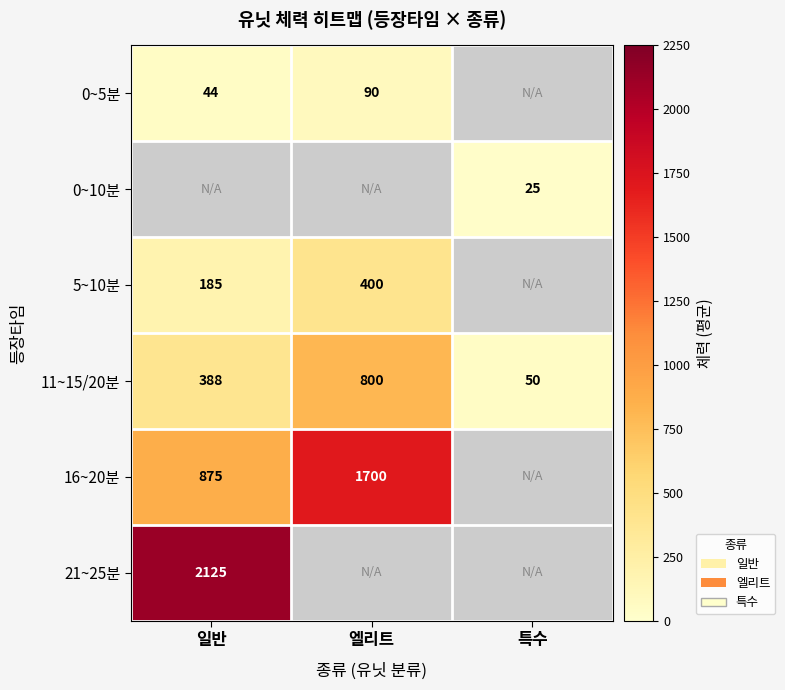

Count the 11~15/20분 values in the range 50 to 800.

3